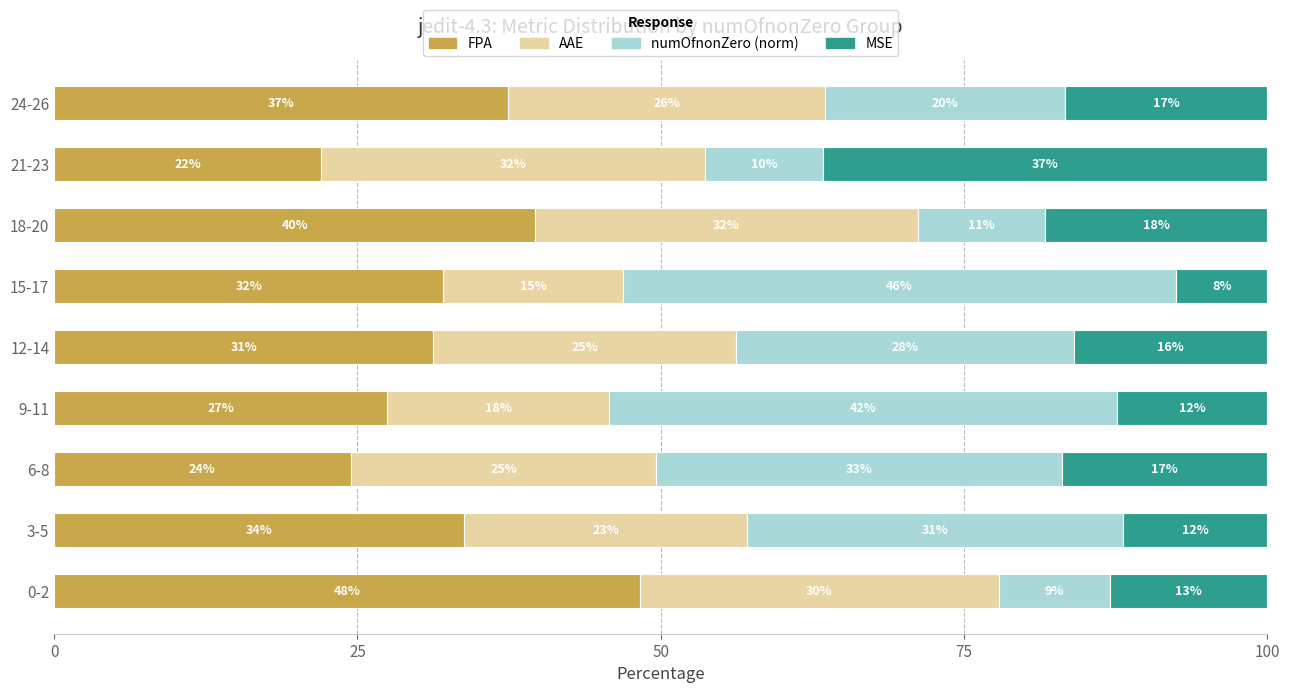

What are all the series names shown in the legend?

FPA, AAE, numOfnonZero (norm), MSE